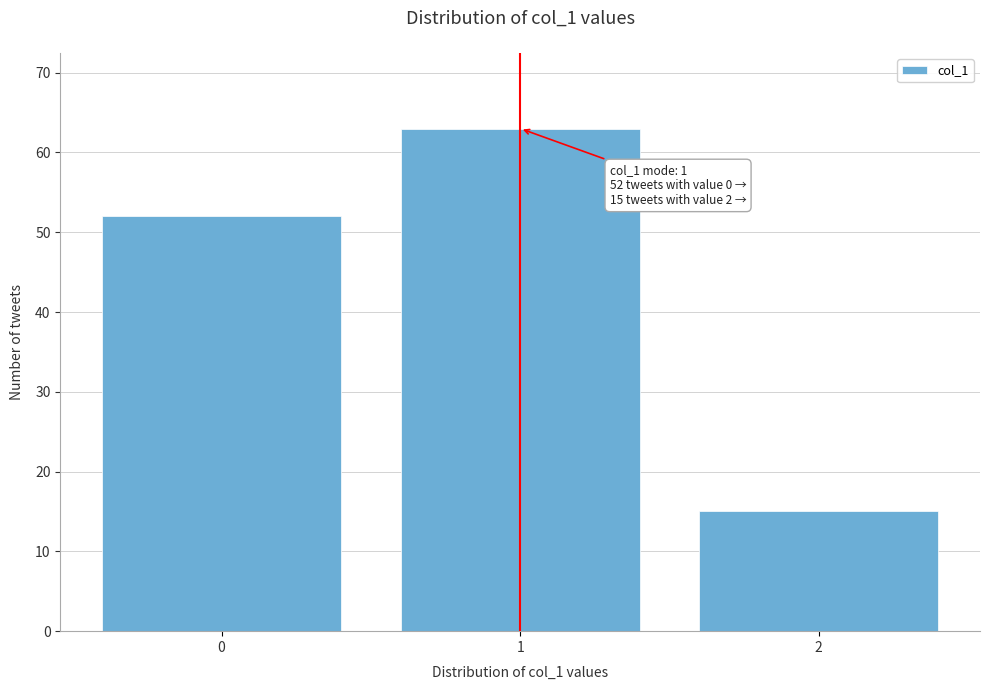

Reading right to left, what are all the values shown in this chart?

2=15	1=63	0=52